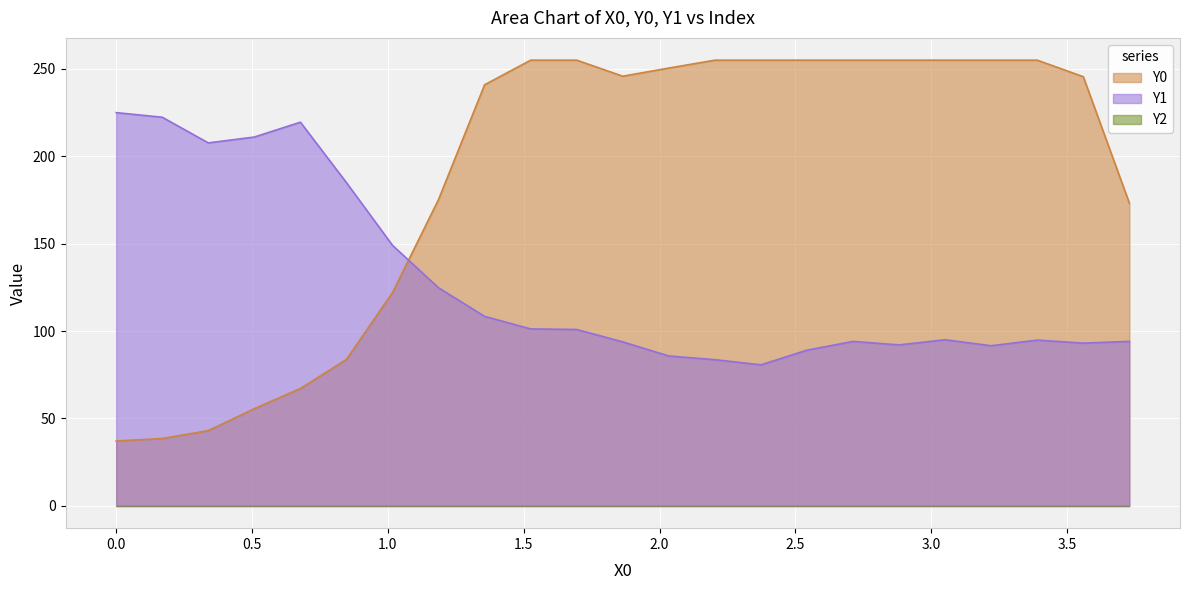

What is the minimum value for Y0?

37.1